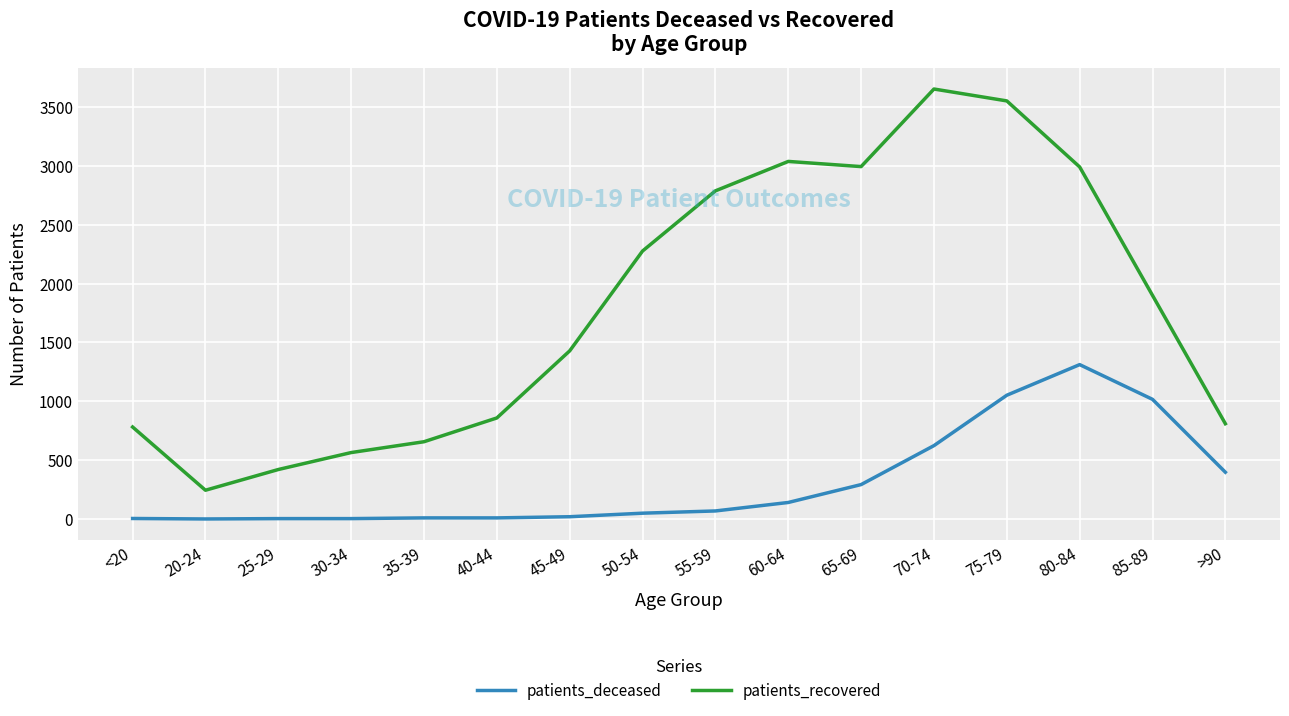

True or false: patients_recovered and patients_deceased intersect in this chart.

False